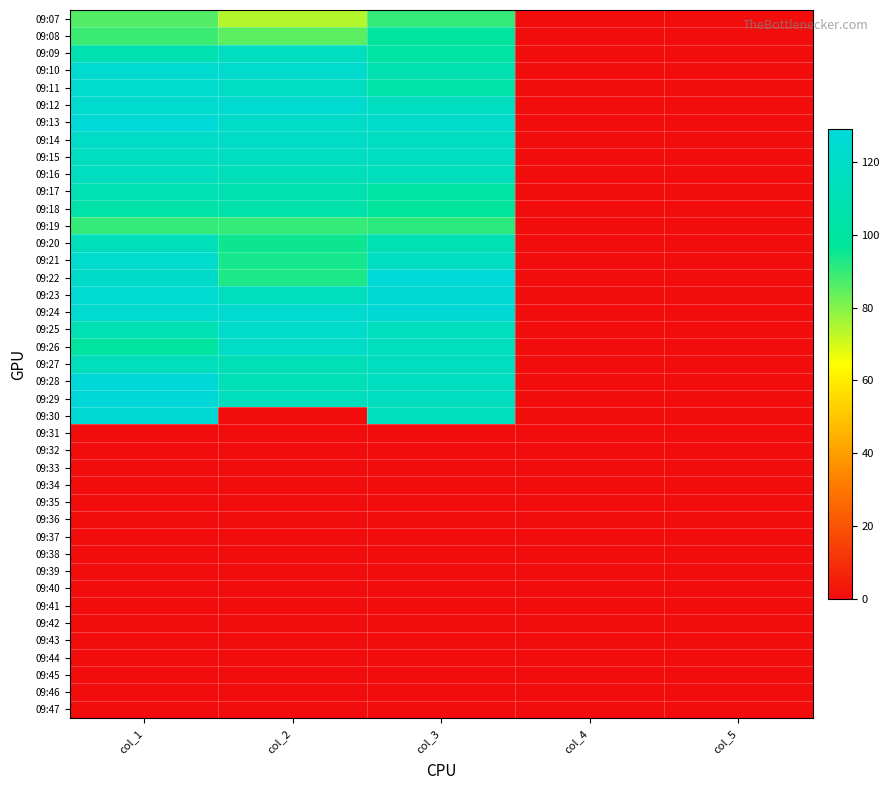

The value of 09:19 at col_5 is 0. True or false?

True